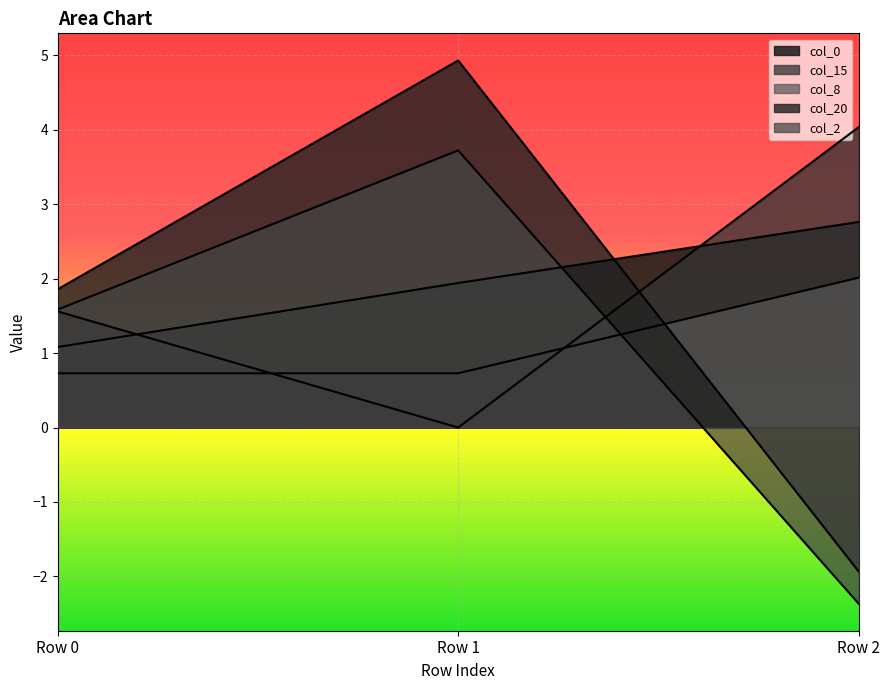

At how many categories does at least one series exceed 3?

2